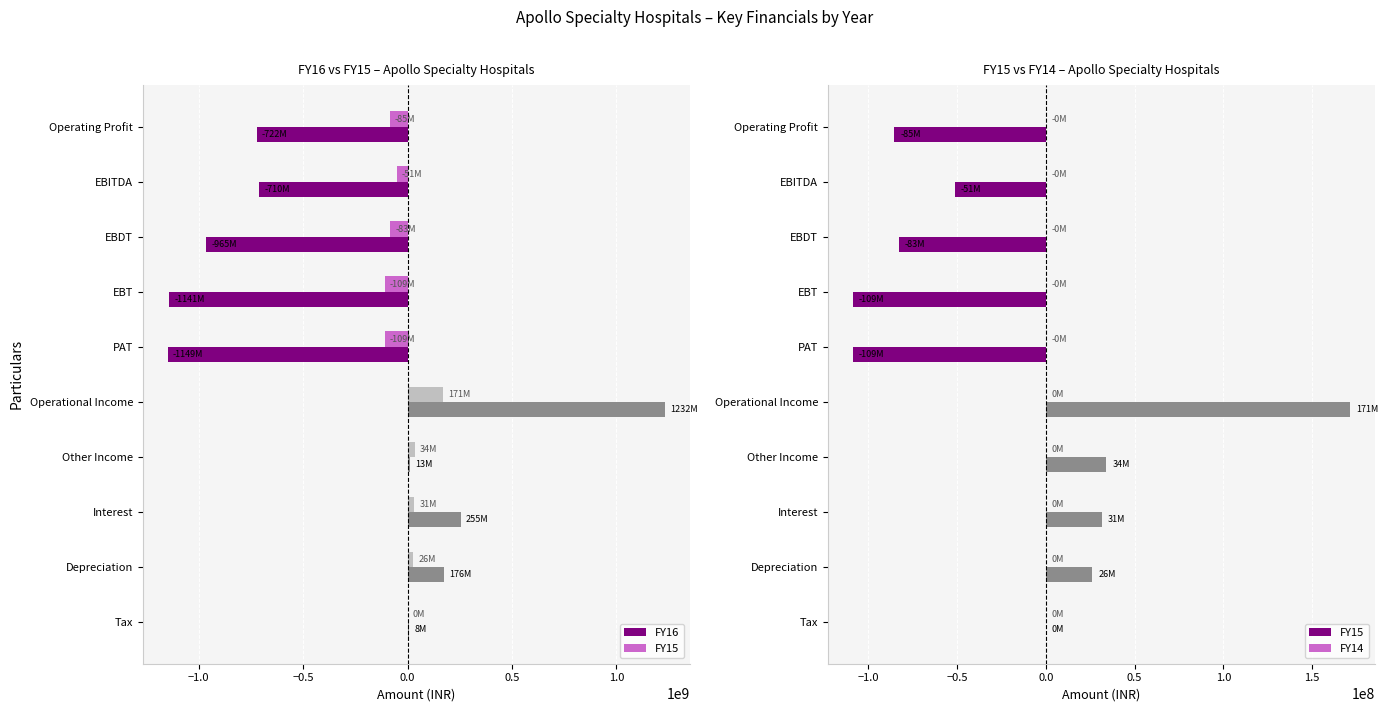

What is the sum of the FY16 values at Depreciation and Operating Profit?

-546213125